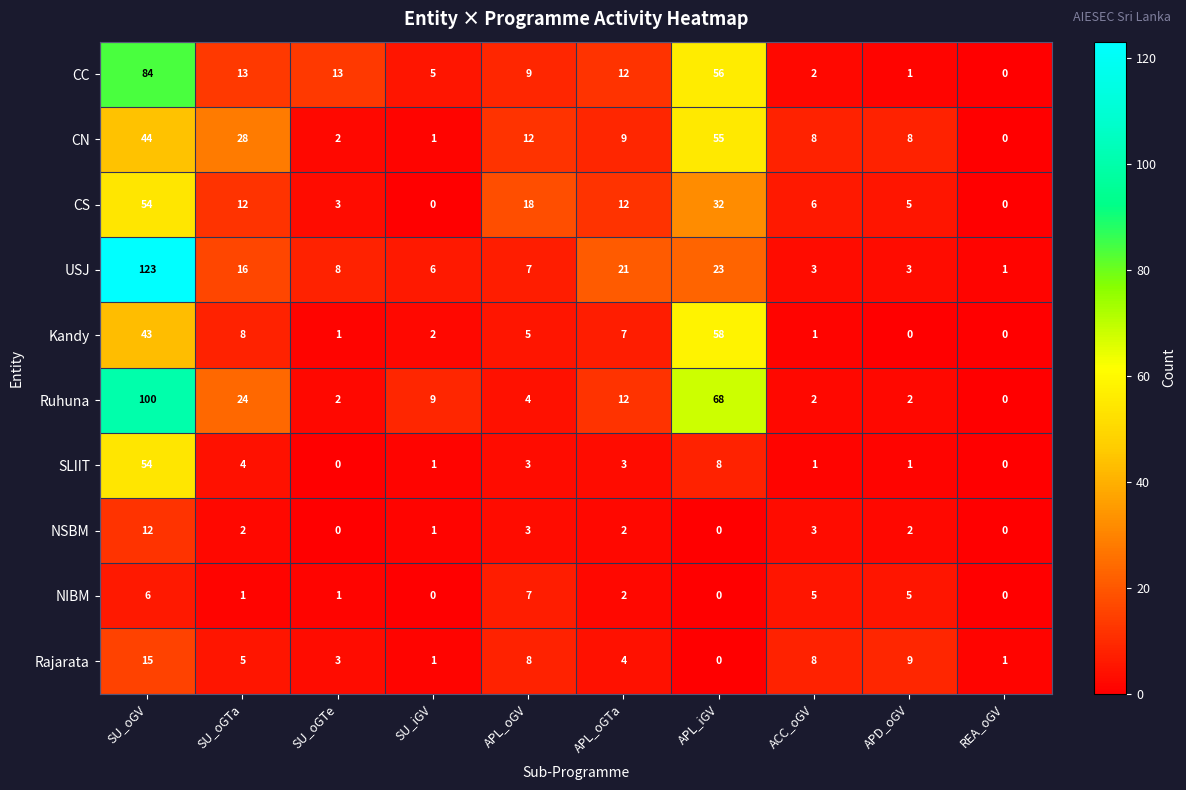

The CC series shows 13 at SU_oGTa. True or false?

True